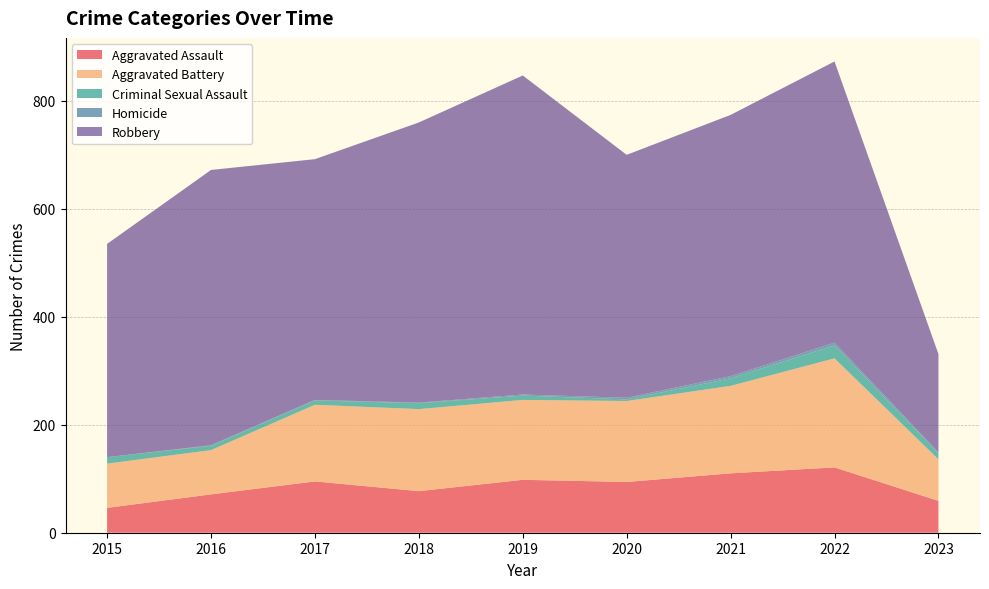

Reading right to left, what are all the values shown in this chart?

Aggravated Assault: 2023=59	2022=121	2021=110	2020=94	2019=98	2018=77	2017=95	2016=71	2015=46
Aggravated Battery: 2023=77	2022=202	2021=162	2020=150	2019=148	2018=152	2017=142	2016=82	2015=82
Criminal Sexual Assault: 2023=11	2022=24	2021=14	2020=3	2019=8	2018=11	2017=8	2016=8	2015=12
Homicide: 2023=2	2022=5	2021=4	2020=3	2019=2	2018=1	2017=1	2016=1	2015=0
Robbery: 2023=182	2022=521	2021=484	2020=450	2019=591	2018=519	2017=446	2016=510	2015=395